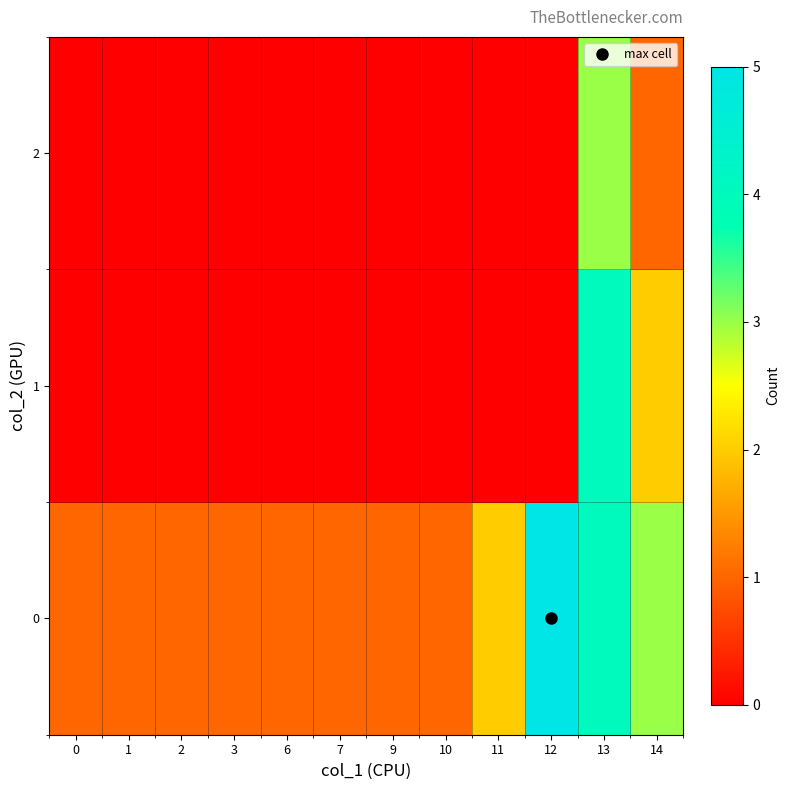

How many series are shown in this chart?

3